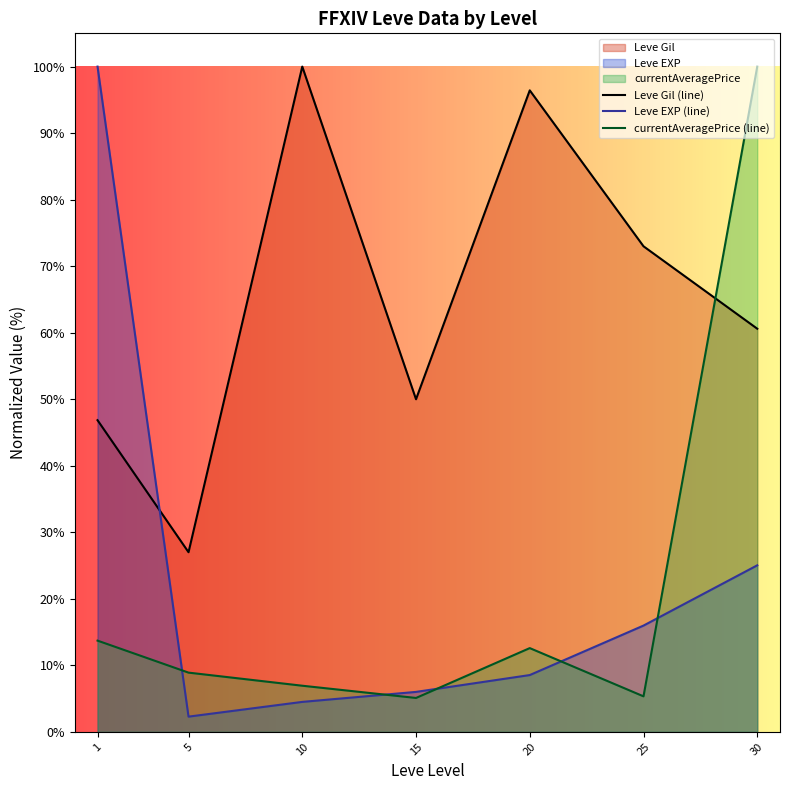

Rank the series at 30 from highest to lowest value.

currentAveragePrice (line), Leve Gil (line), Leve EXP (line)